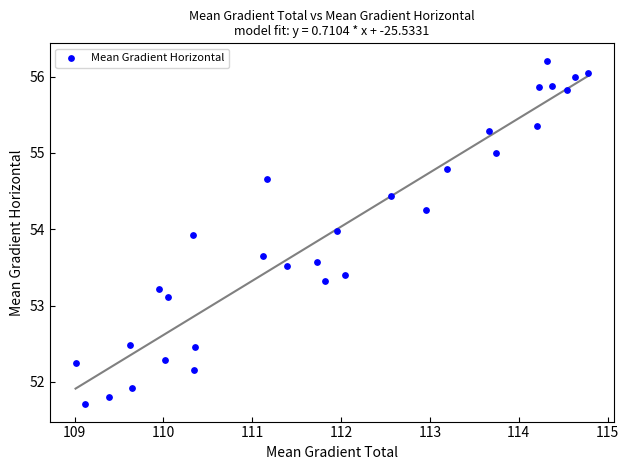

What is the range of Y values (max minus min)?

4.5